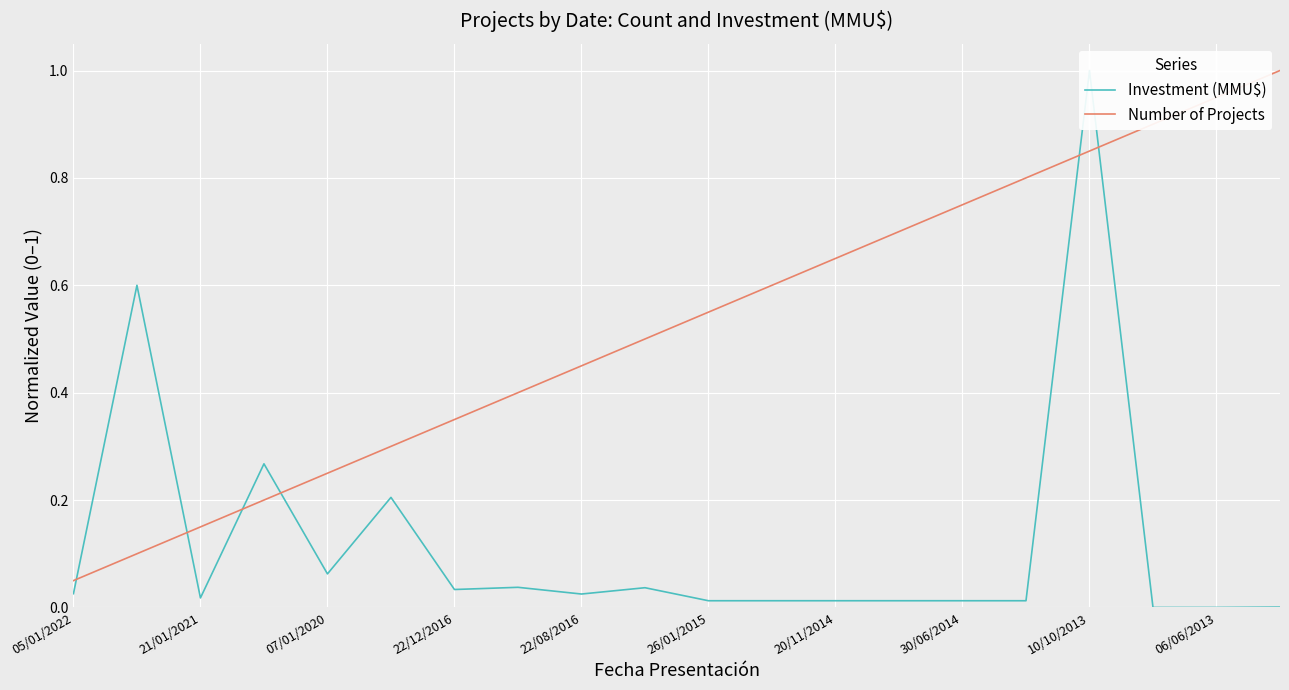

After their last crossing, which series has the higher values: Number of Projects or Investment (MMU$)?

Number of Projects